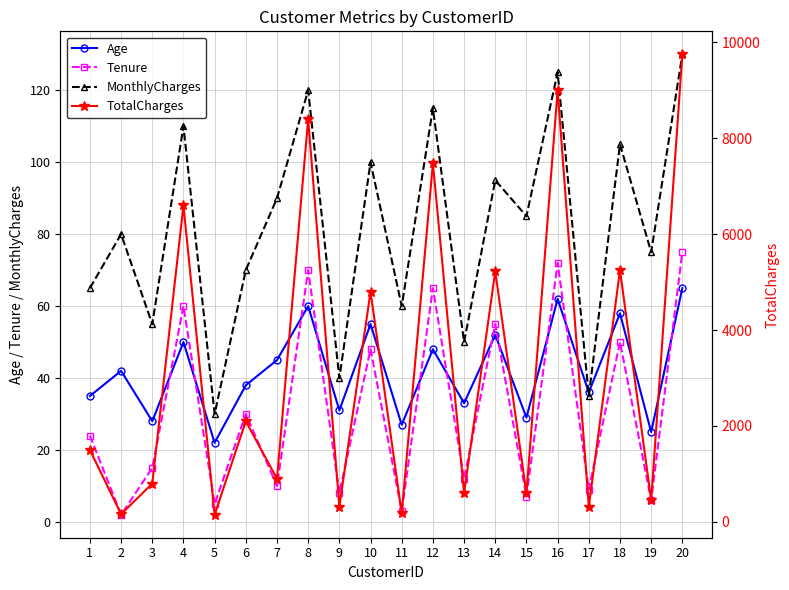

Which series has the largest total across all categories?

TotalCharges